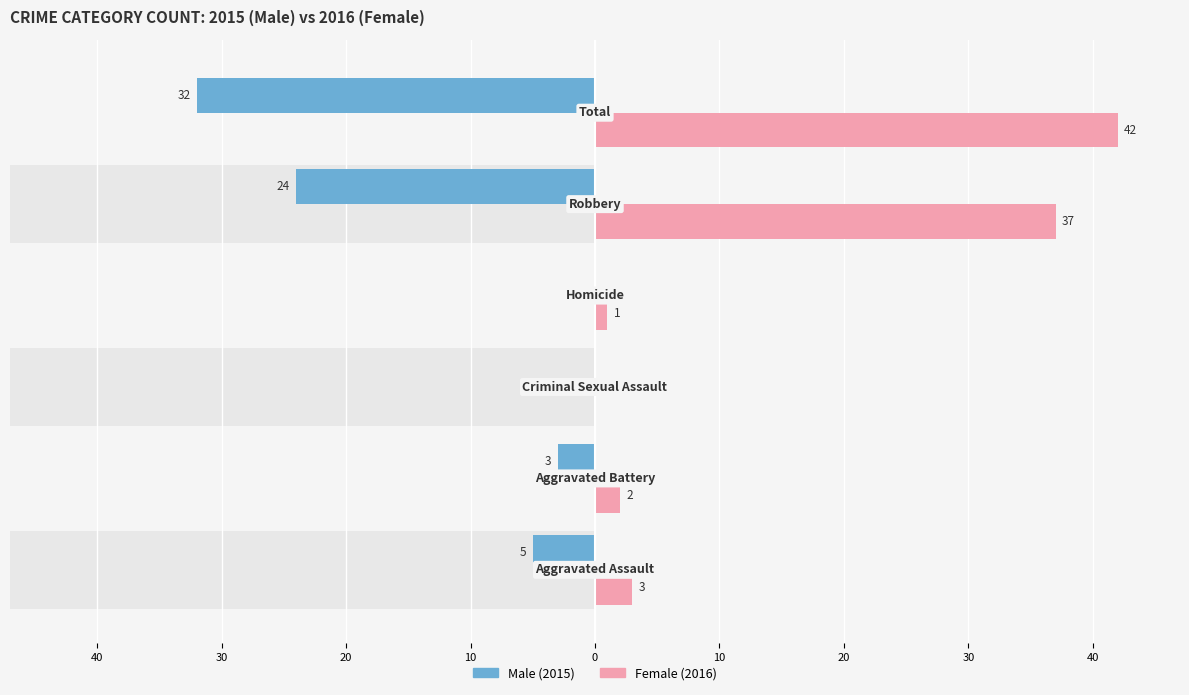

What is the highest value of the Female series?

42